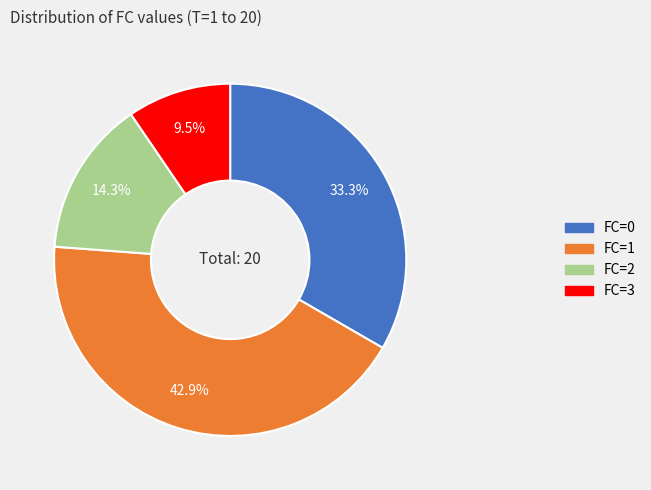

What is the largest slice in the pie chart?

FC=1